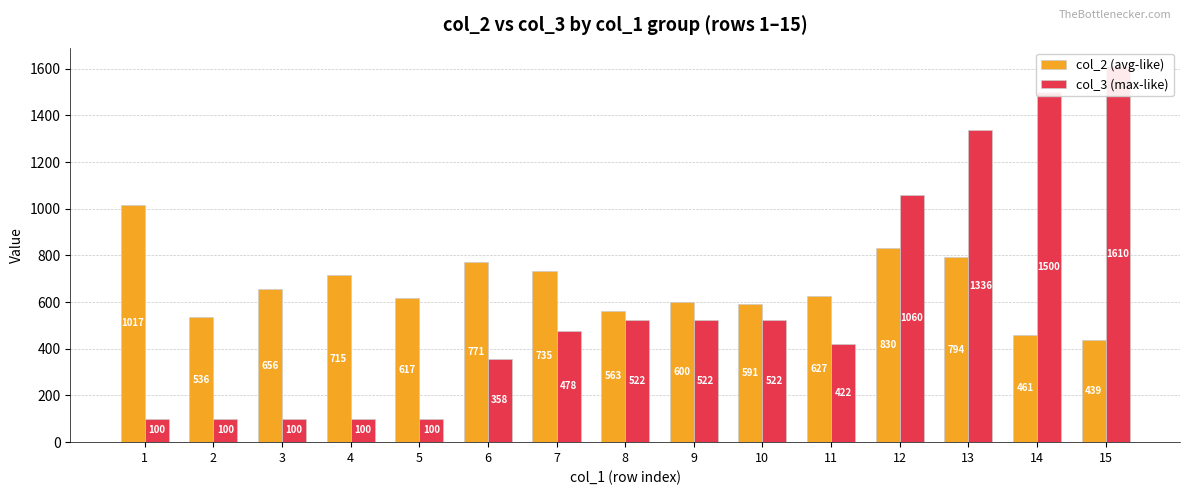

Between 13 and 4, which is larger?

13